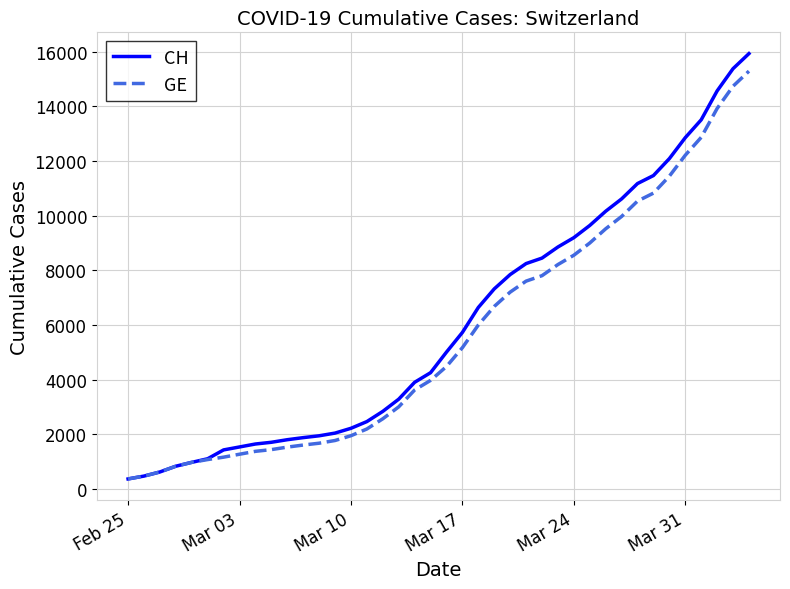

What is the lowest value of the GE series?

375